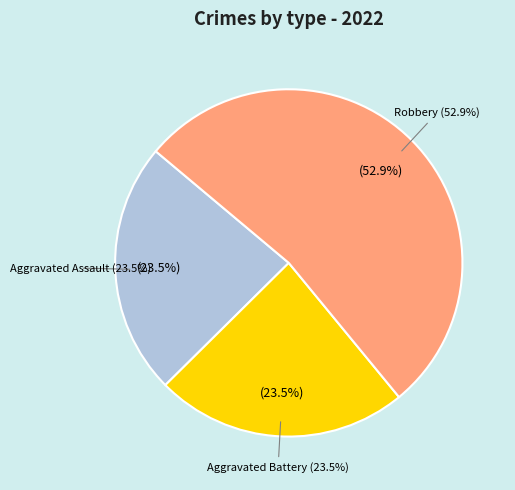

Is it true that Aggravated Battery is 24% of the pie?

True